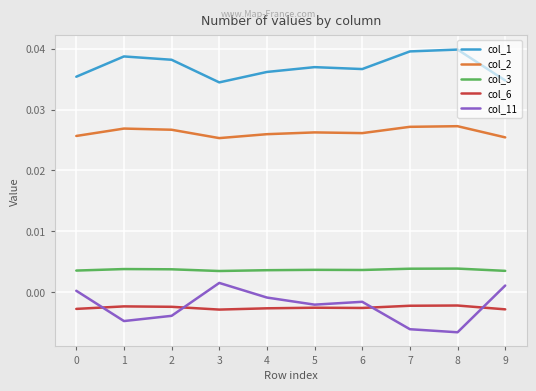

Is the value of col_6 at 6 greater than the value of col_2 at 0?

No